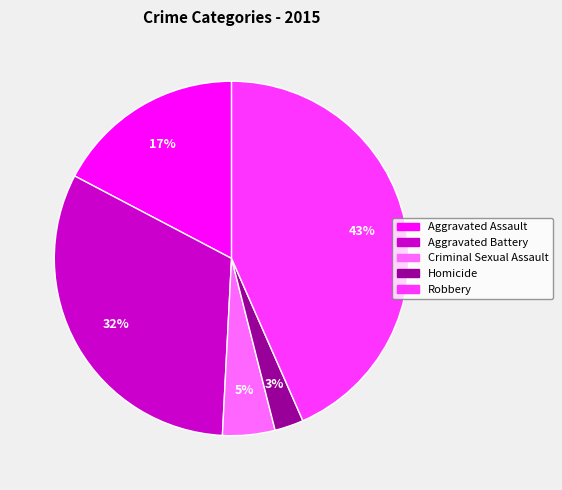

What percentage is the Homicide slice, to the nearest percent?

3%